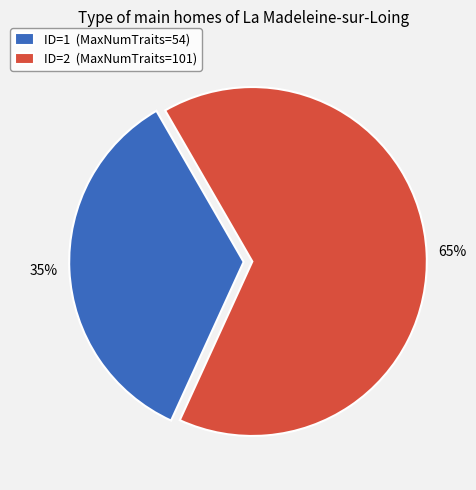

Approximately how many times larger is the value at ID=1 (MaxNumTraits=54) compared to ID=2 (MaxNumTraits=101)?

0.5